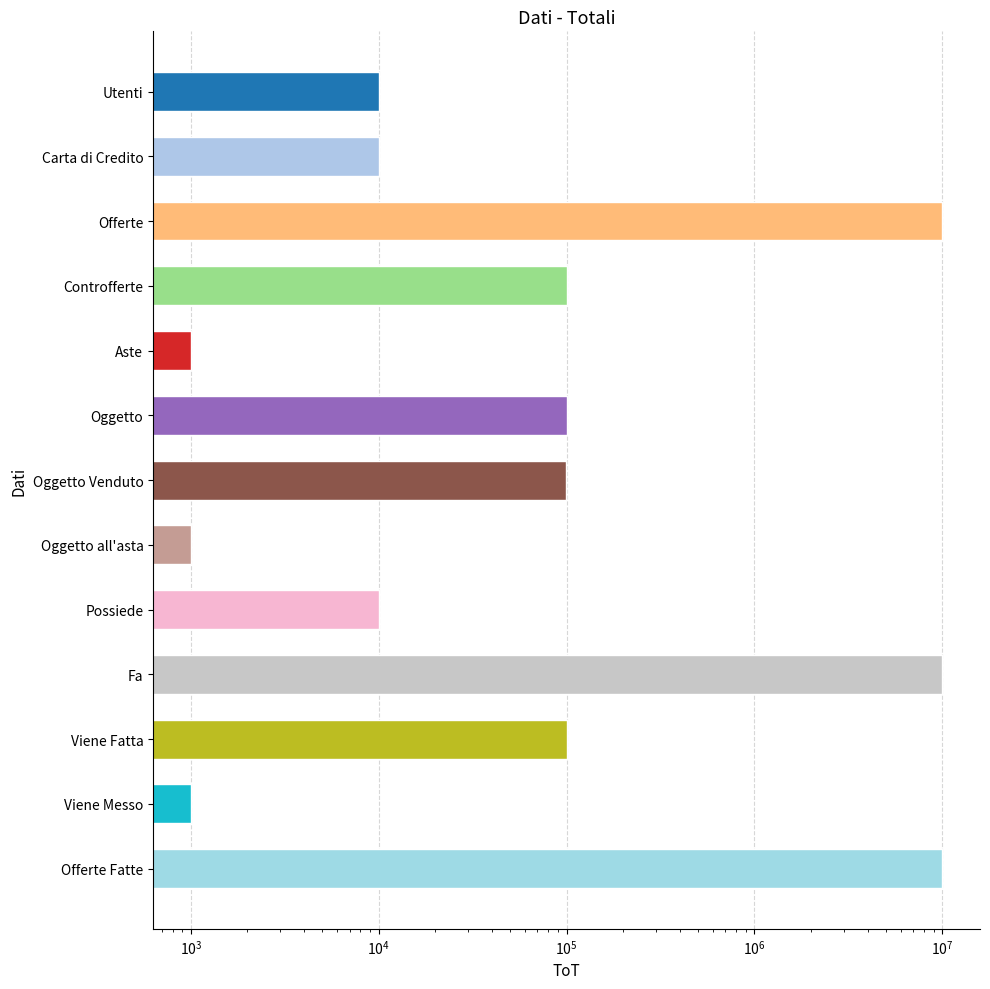

What is the change in value from Offerte to Viene Fatta?

-9900000